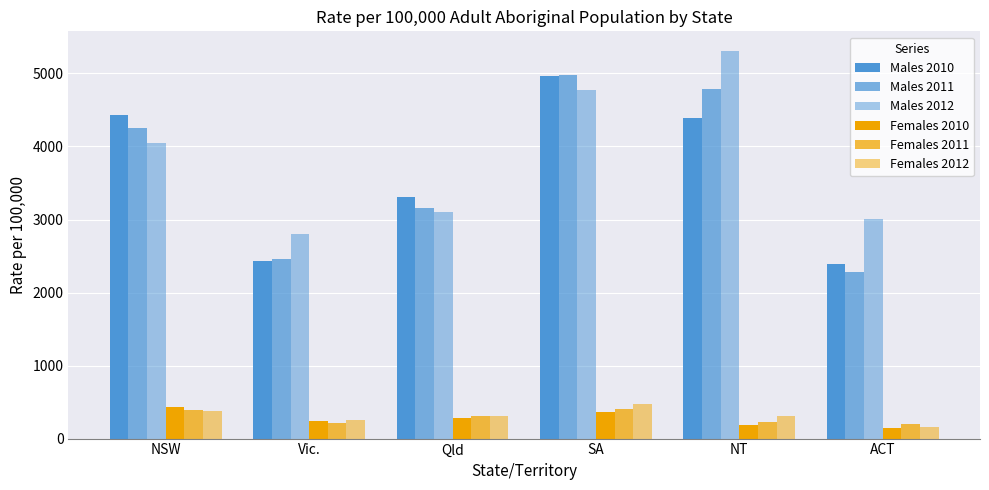

What is the total value across all series at ACT?

8203.7